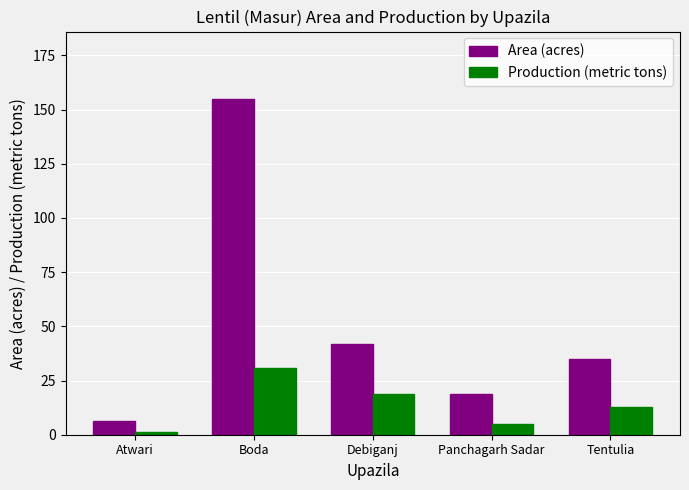

What is the label of the 5th bar from the right?

Atwari